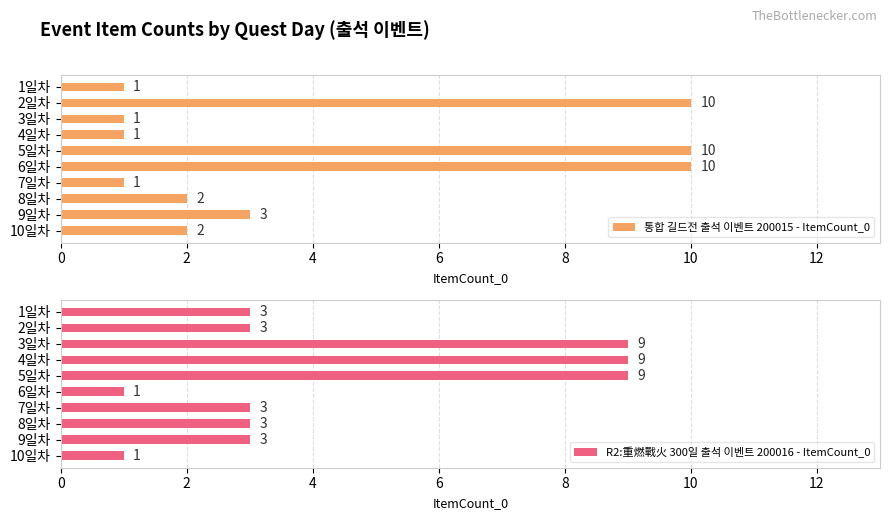

The value of 통합 길드전 출석 이벤트 200015 - ItemCount_0 at 5일차 is 5. True or false?

False